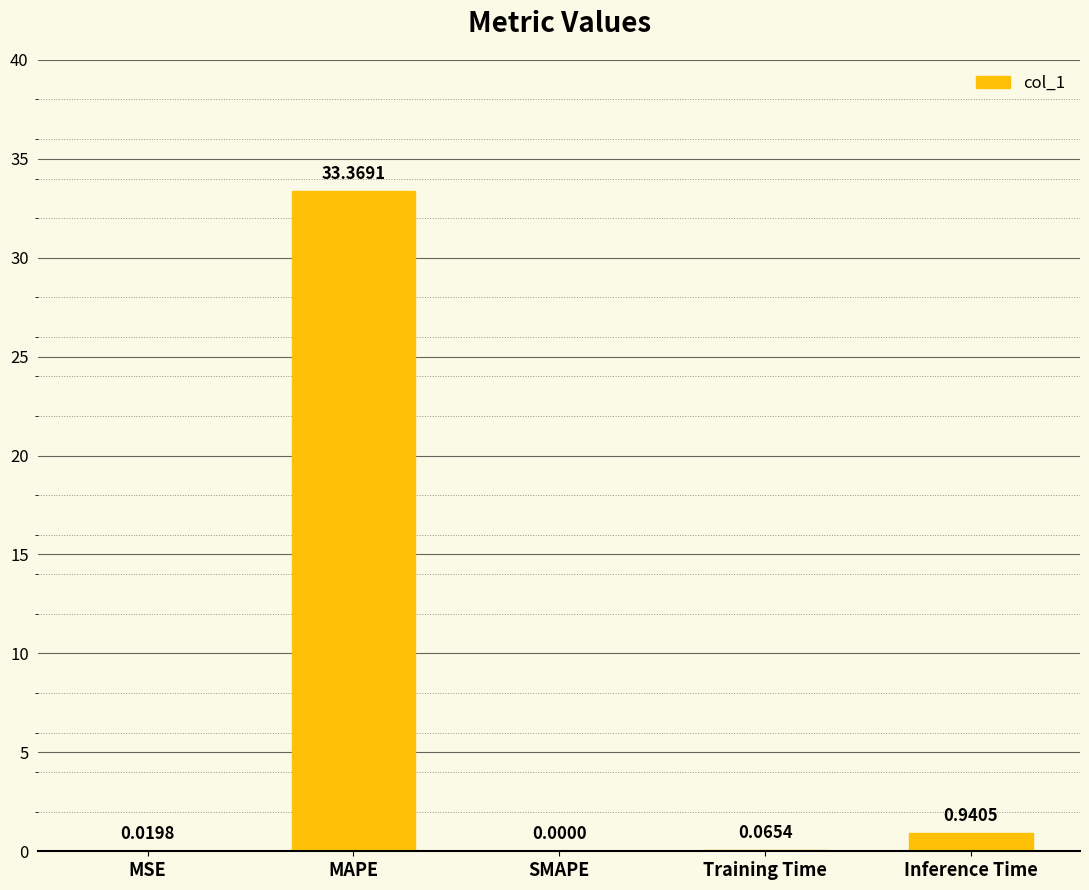

Is it true that the value at MAPE is 12.4?

False